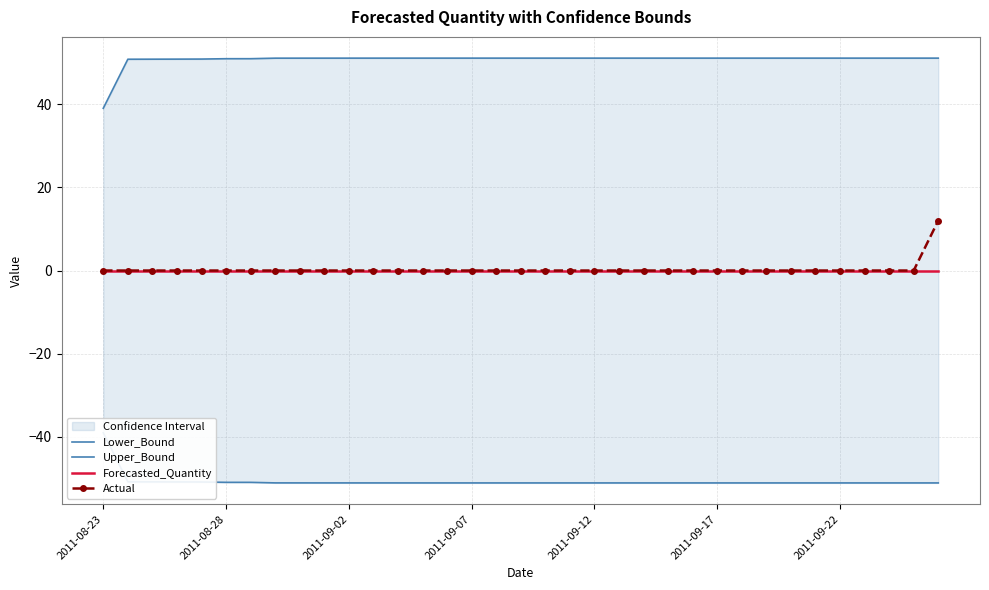

How many lines are shown in the chart?

4